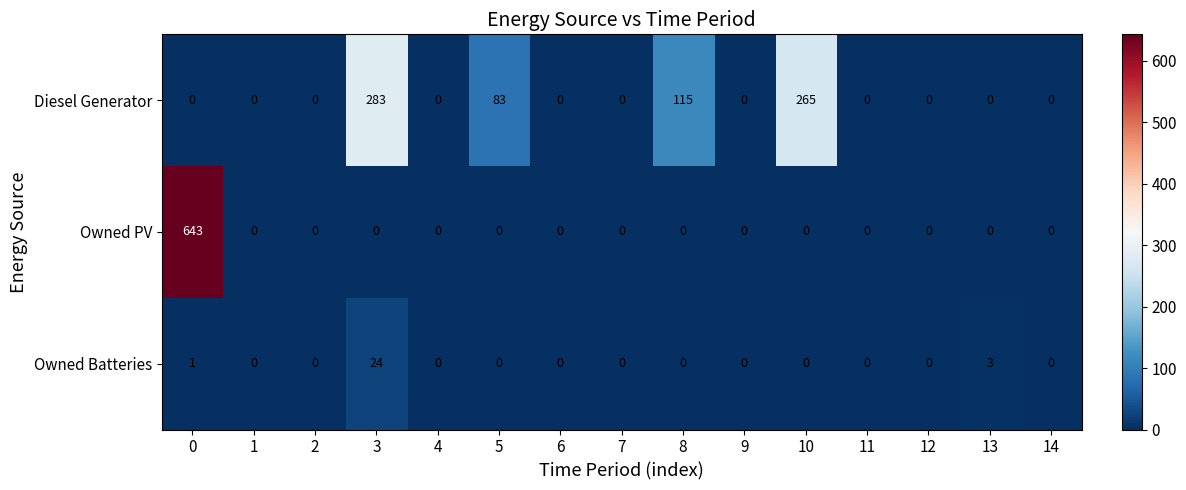

What is the difference between the maximum and second lowest values in the Diesel Generator series?

283